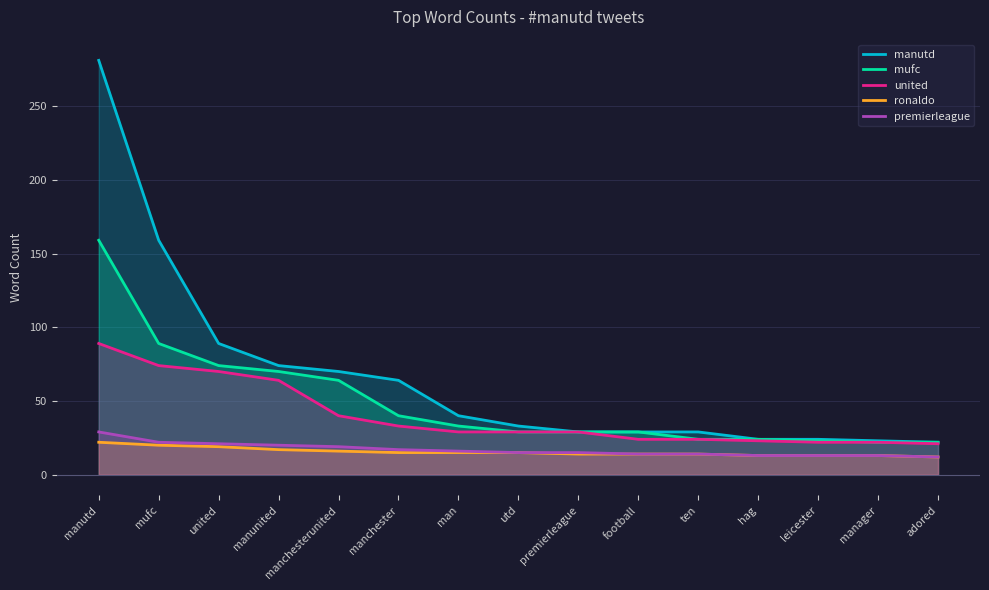

What is the spread (max minus min) of values at football?

15